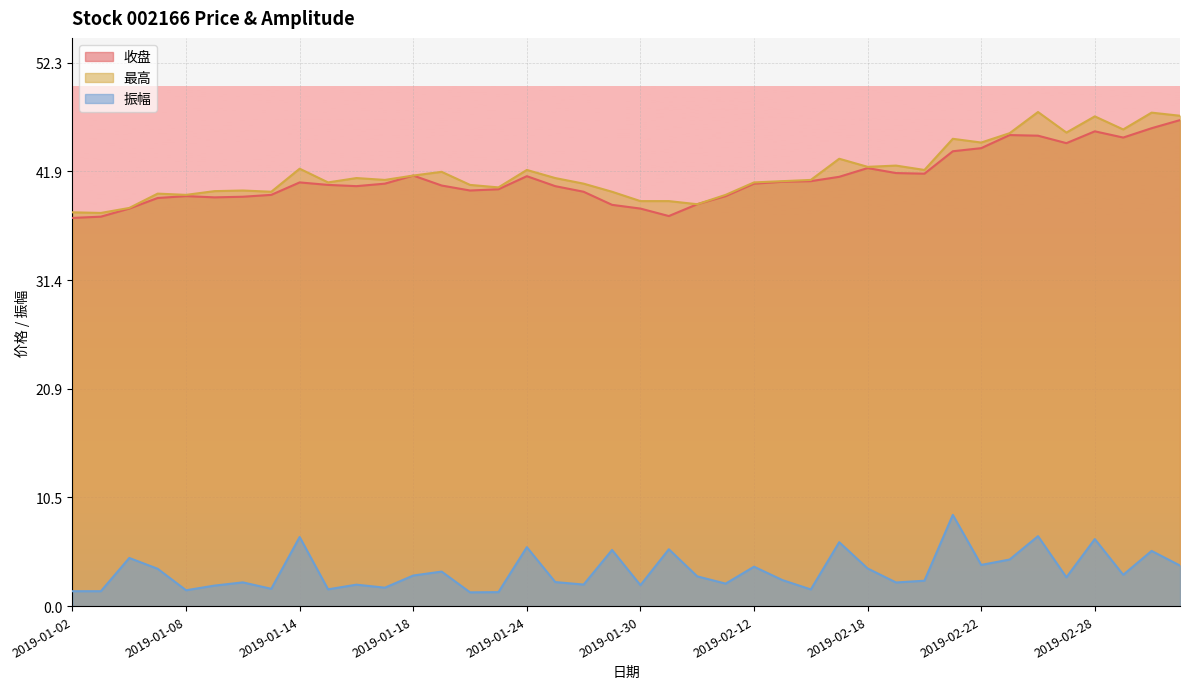

List the series in order of their peak value, lowest first.

振幅, 收盘, 最高